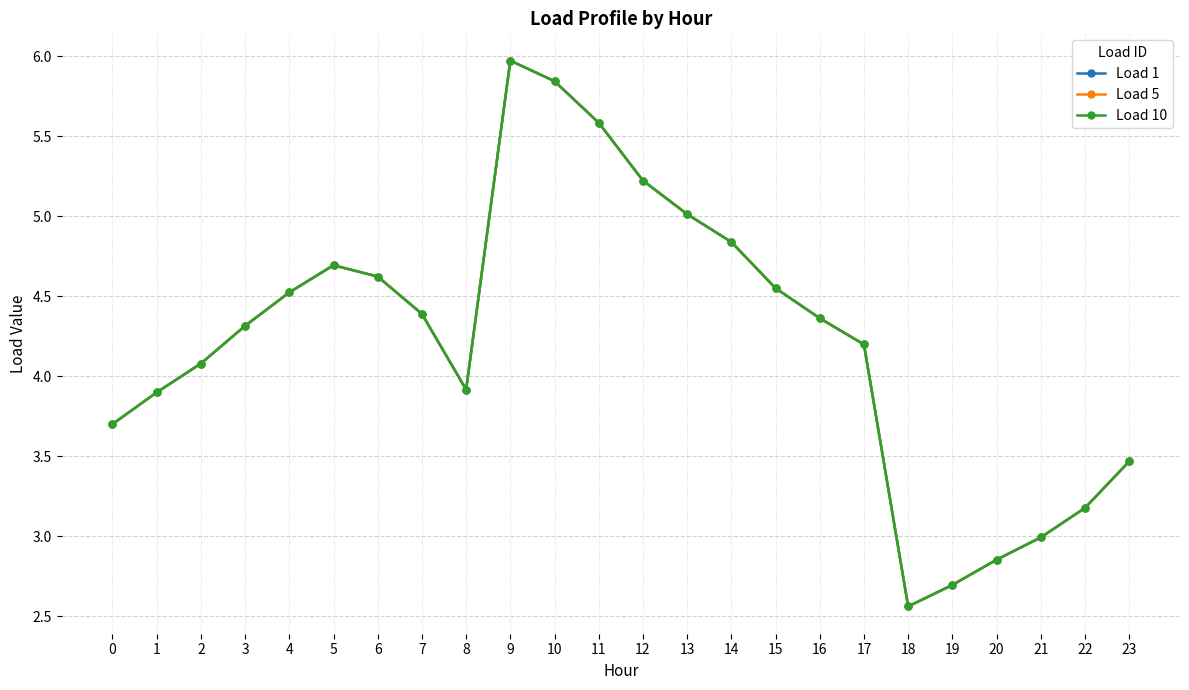

Reading left to right, transcribe all the data shown in this chart.

Load 1: 0=3.7	1=3.9	2=4.1	3=4.3	4=4.5	5=4.7	6=4.6	7=4.4	8=3.9	9=6.0	10=5.8	11=5.6	12=5.2	13=5.0	14=4.8	15=4.6	16=4.4	17=4.2	18=2.6	19=2.7	20=2.9	21=3.0	22=3.2	23=3.5
Load 5: 0=3.7	1=3.9	2=4.1	3=4.3	4=4.5	5=4.7	6=4.6	7=4.4	8=3.9	9=6.0	10=5.8	11=5.6	12=5.2	13=5.0	14=4.8	15=4.6	16=4.4	17=4.2	18=2.6	19=2.7	20=2.9	21=3.0	22=3.2	23=3.5
Load 10: 0=3.7	1=3.9	2=4.1	3=4.3	4=4.5	5=4.7	6=4.6	7=4.4	8=3.9	9=6.0	10=5.8	11=5.6	12=5.2	13=5.0	14=4.8	15=4.6	16=4.4	17=4.2	18=2.6	19=2.7	20=2.9	21=3.0	22=3.2	23=3.5